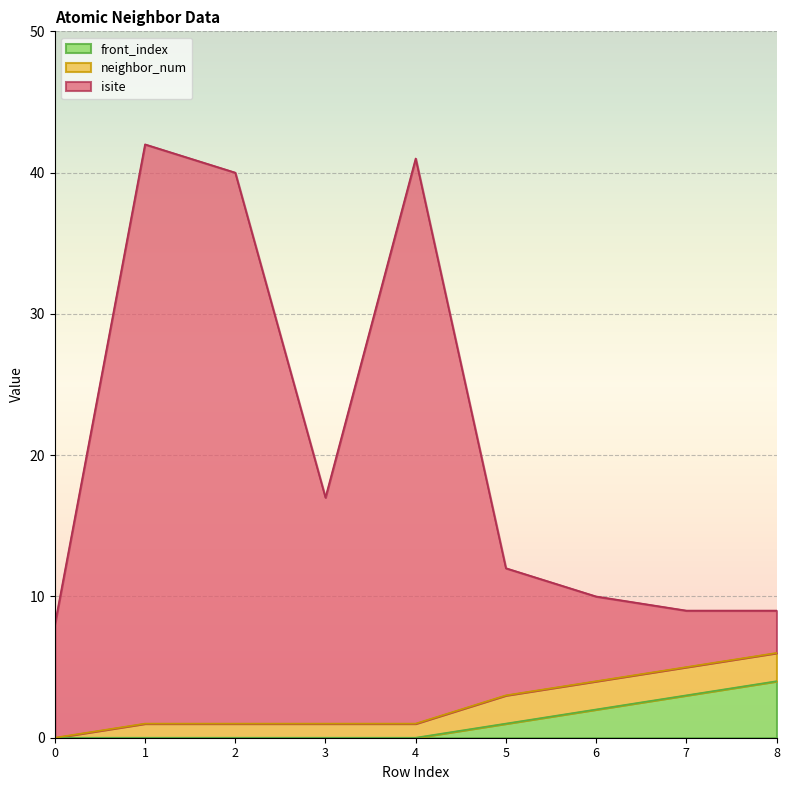

What is the total value across all series at 5?

12